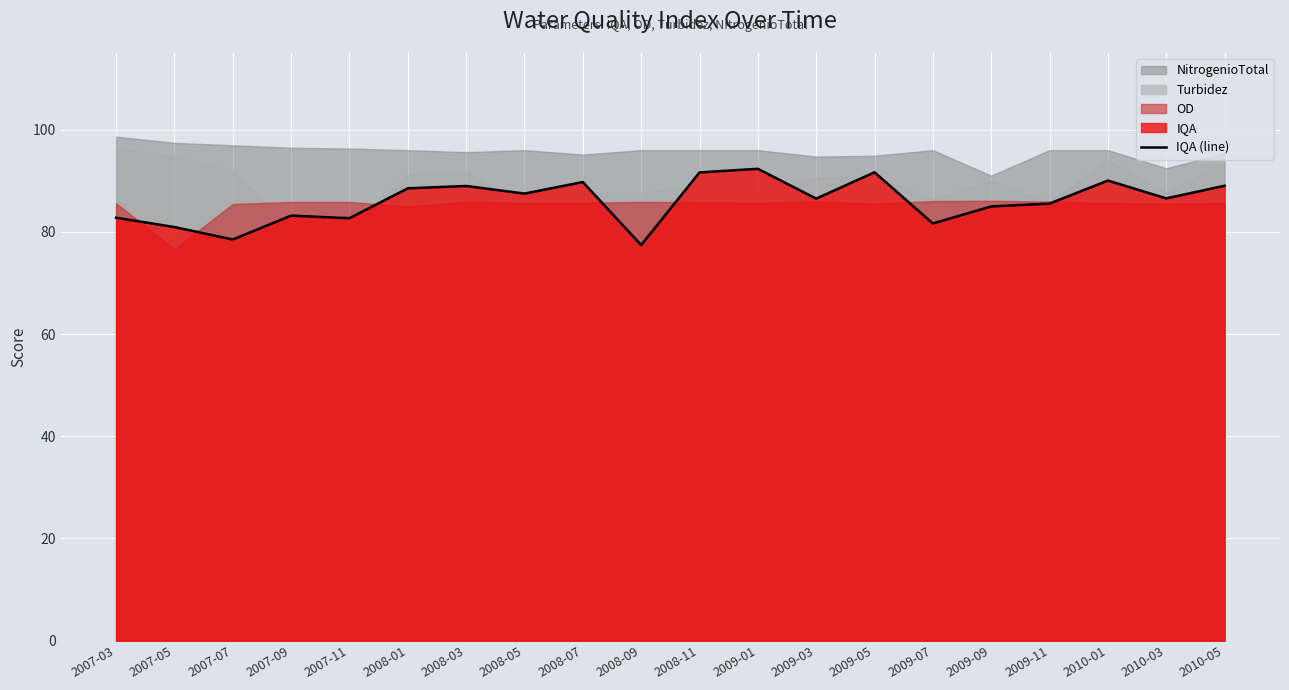

What is the difference between the maximum and minimum values?

14.9